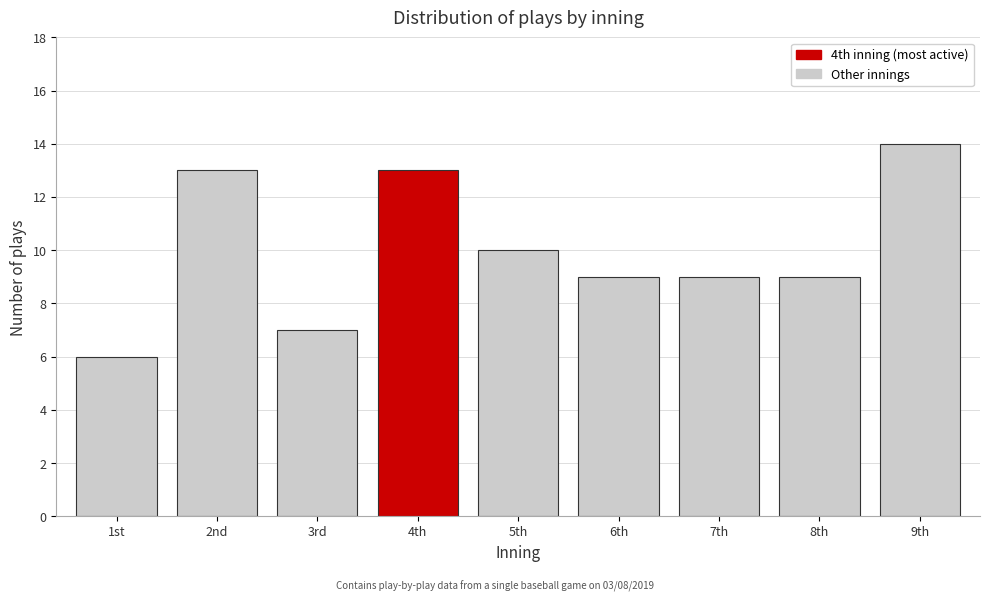

Reading left to right, extract all data points from this chart.

1st=6	2nd=13	3rd=7	4th=13	5th=10	6th=9	7th=9	8th=9	9th=14